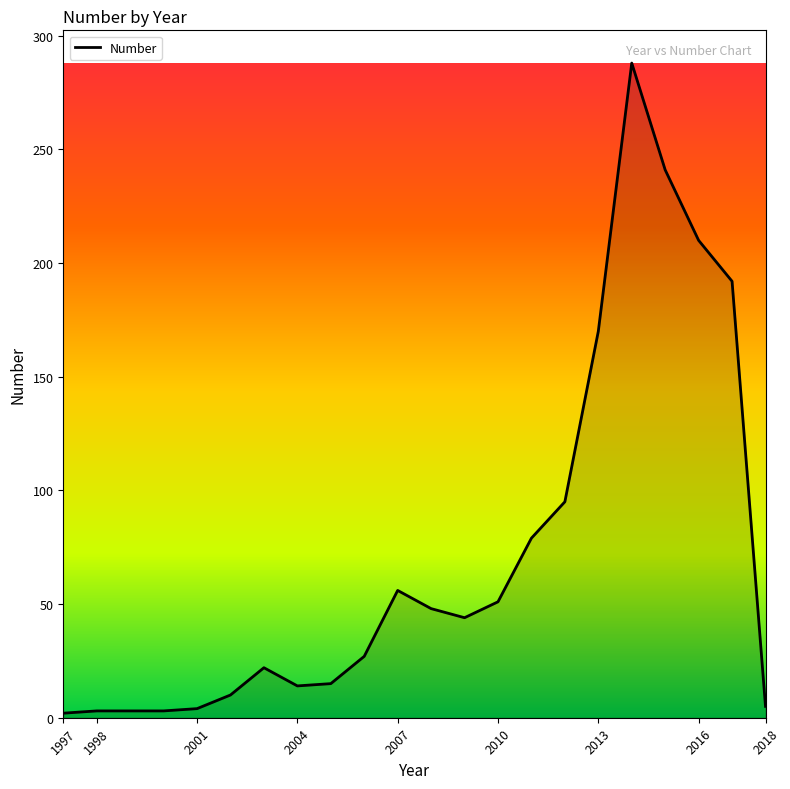

What is the greatest value displayed?

288